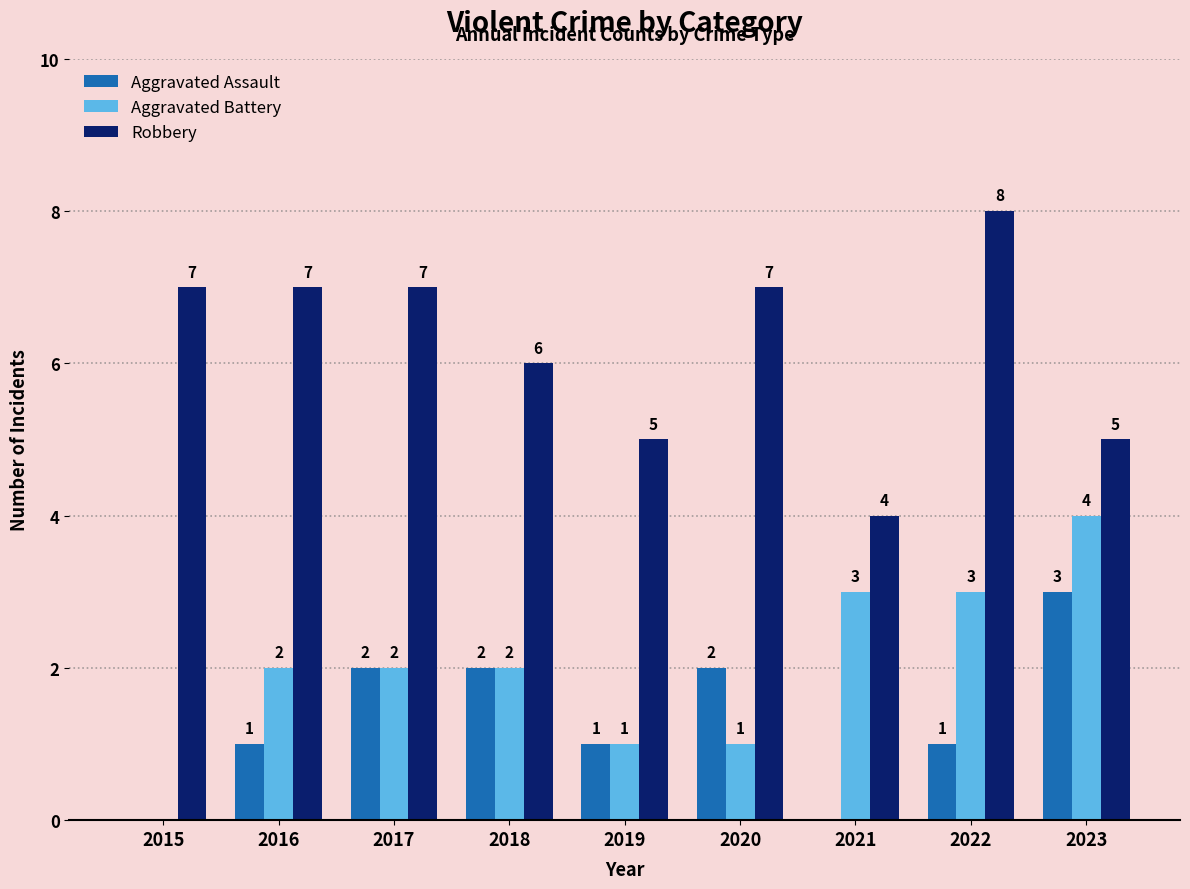

Reading left to right, transcribe all the data shown in this chart.

Aggravated Assault: 2015=0	2016=1	2017=2	2018=2	2019=1	2020=2	2021=0	2022=1	2023=3
Aggravated Battery: 2015=0	2016=2	2017=2	2018=2	2019=1	2020=1	2021=3	2022=3	2023=4
Robbery: 2015=7	2016=7	2017=7	2018=6	2019=5	2020=7	2021=4	2022=8	2023=5